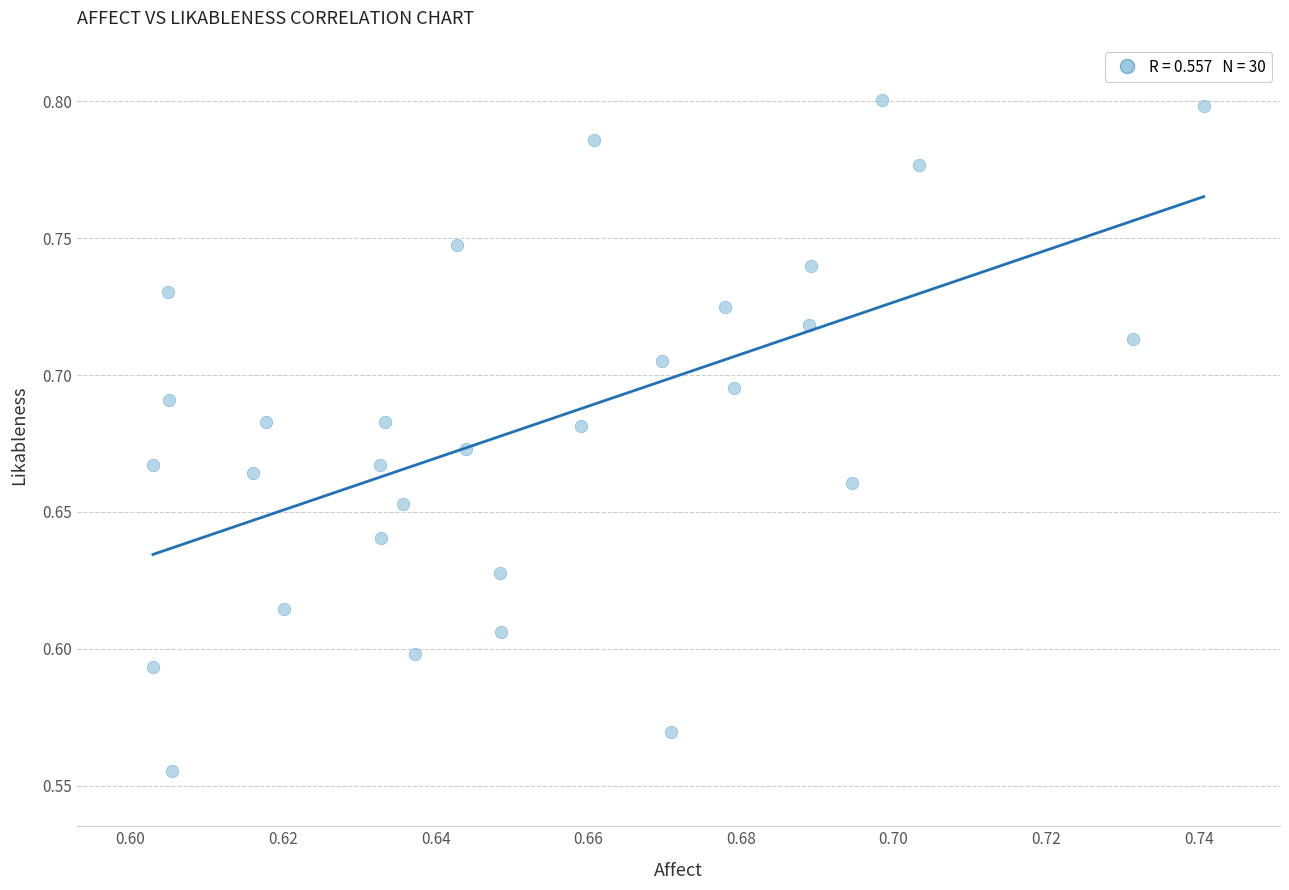

How many data points are displayed?

30